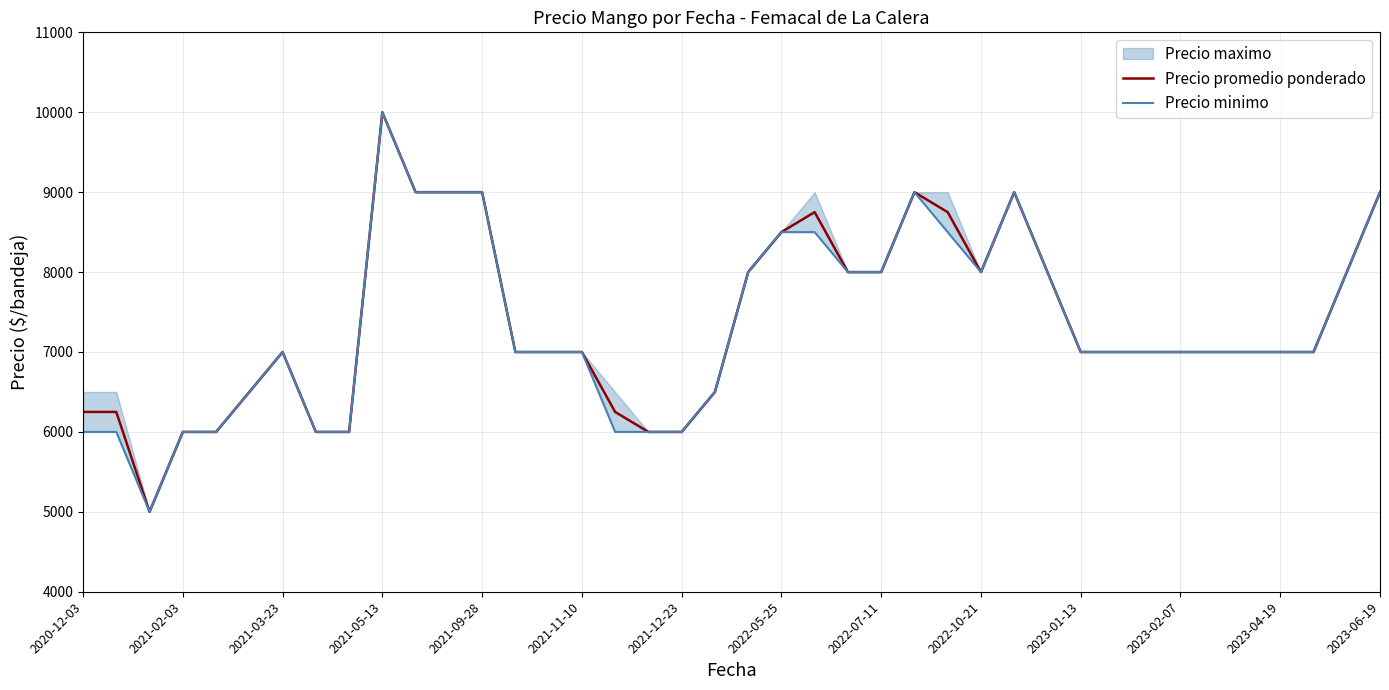

Count the Precio minimo values in the range 6500 to 8500.

23